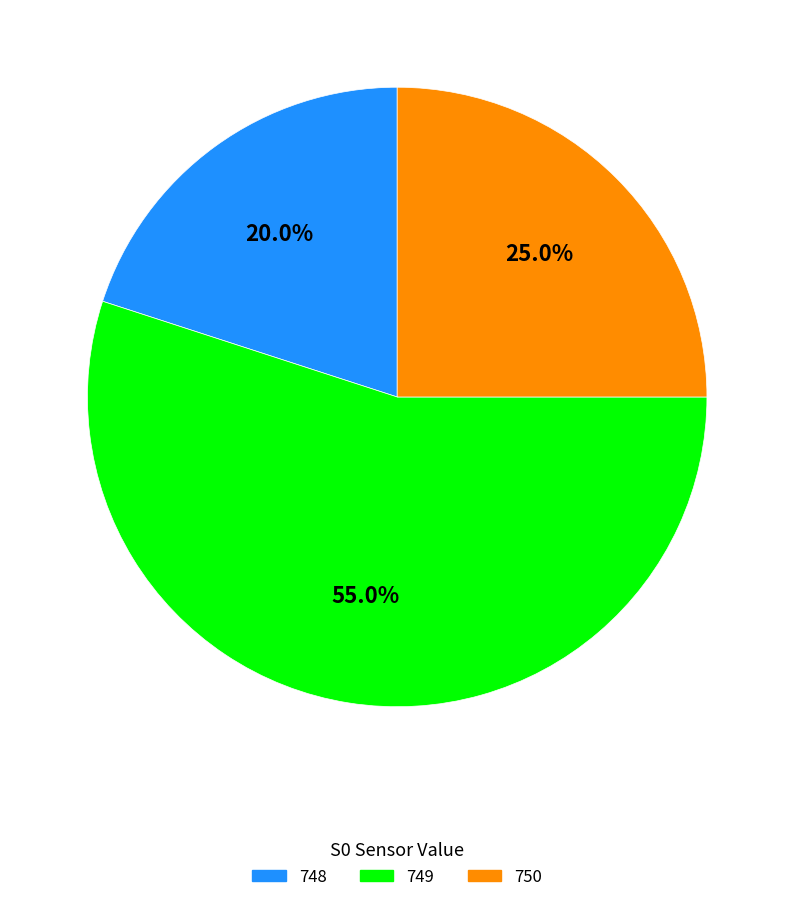

What is the largest slice in the pie chart?

749